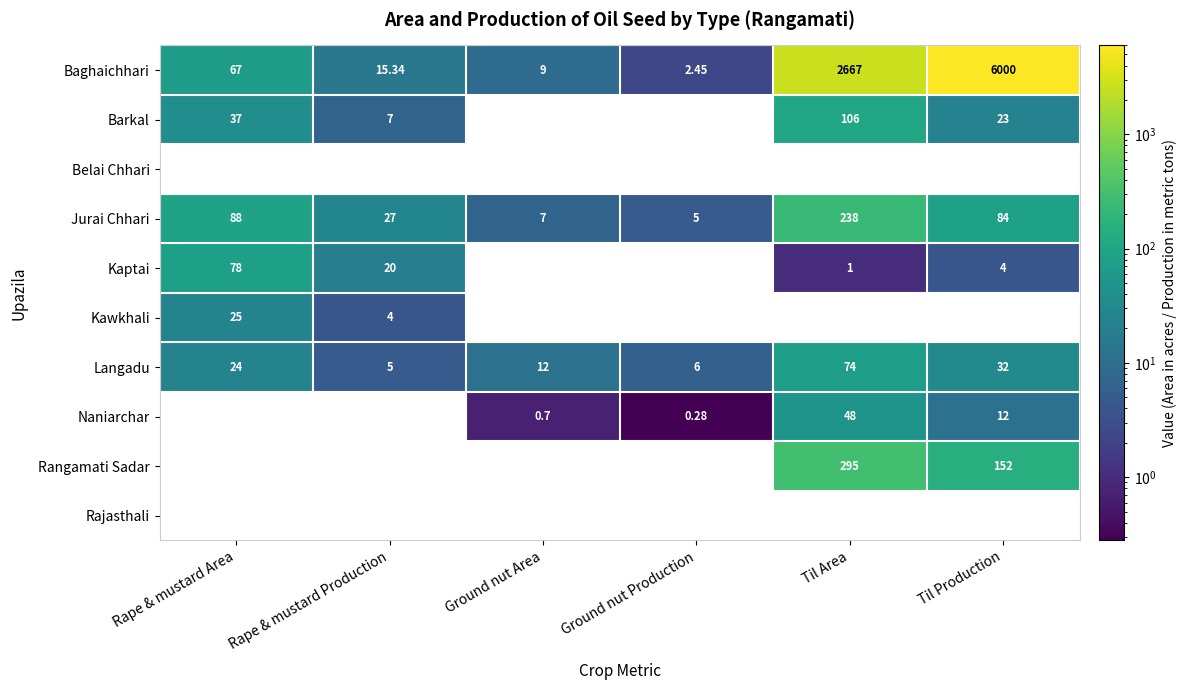

Between Rape & mustard Production and Til Production, which series saw the biggest shift?

Baghaichhari